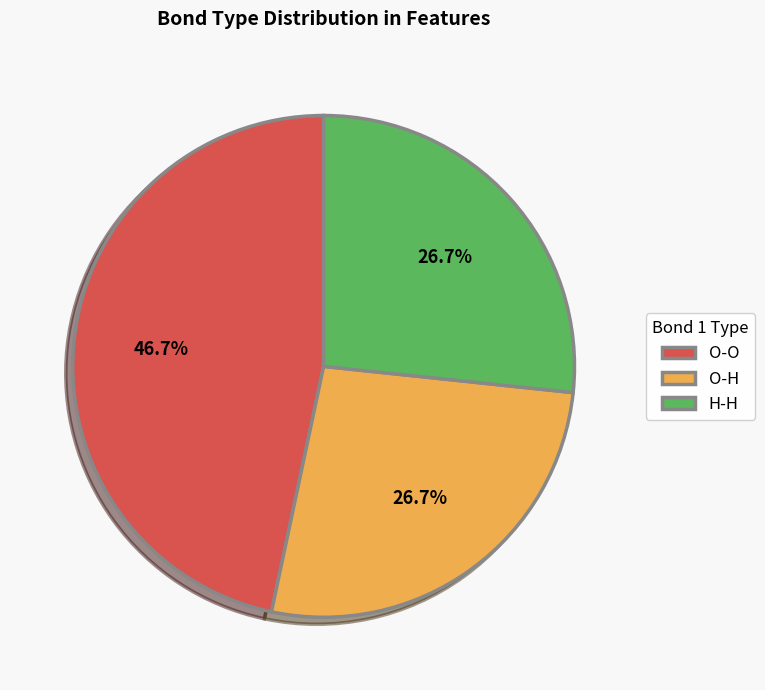

To the nearest percent, what percentage of the pie is O-O?

47%